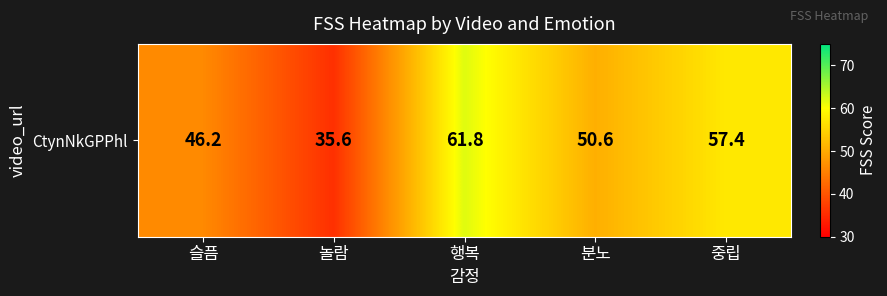

What is the change in value from 놀람 to 분노?

+15.0